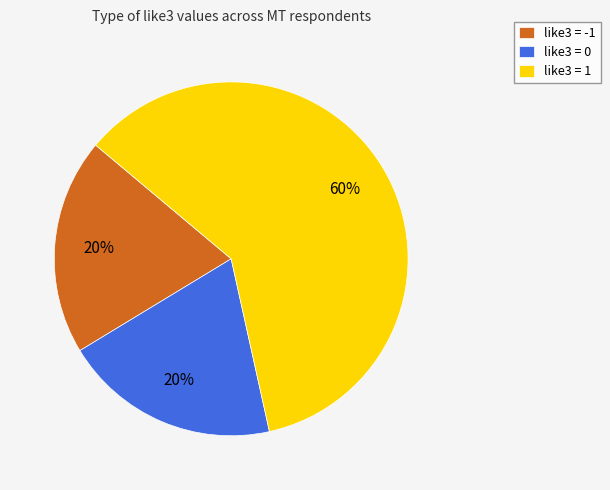

Does like3 = -1 account for over 50% of the chart?

No